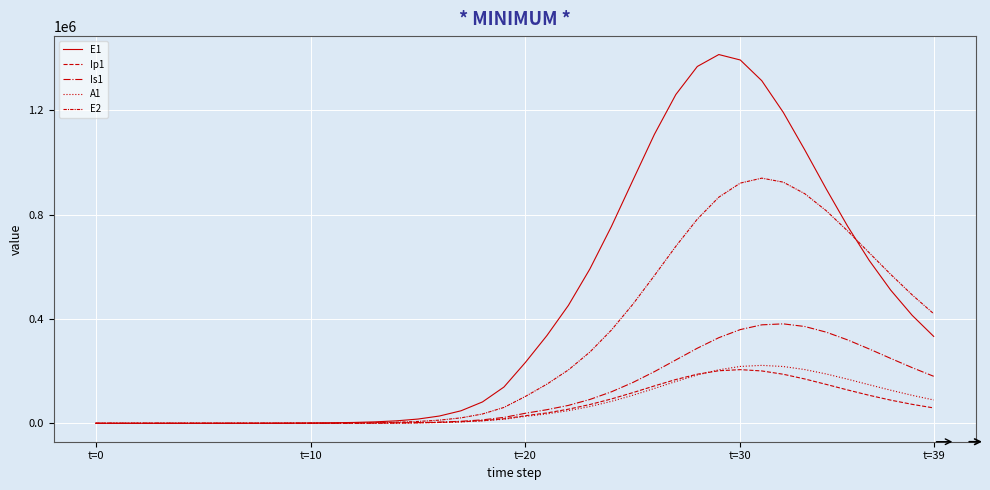

How many values in the A1 series are below 26439?

20